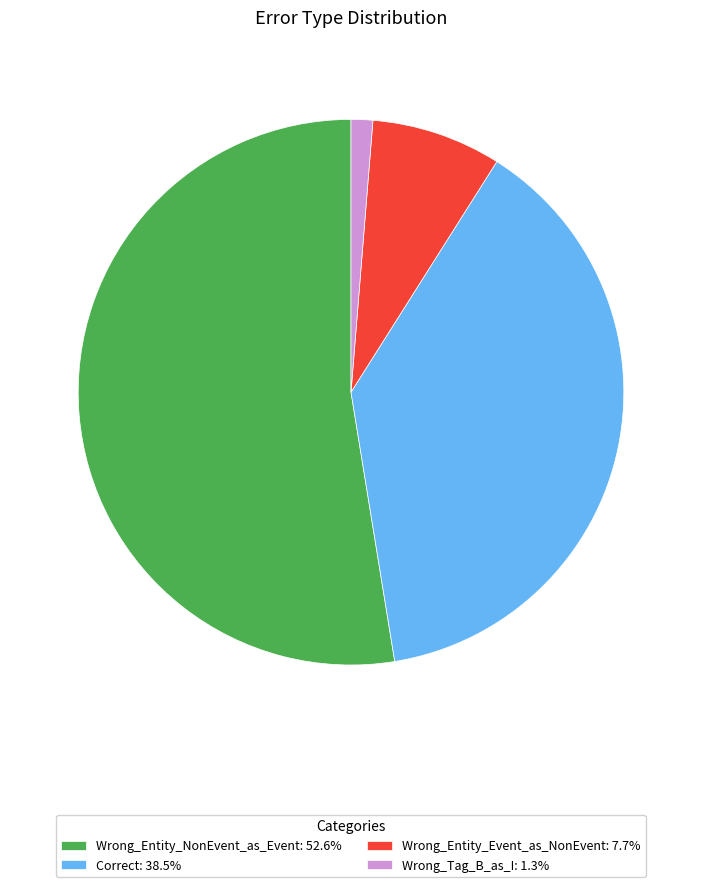

Is the sum of Wrong_Entity_NonEvent_as_Event: 52.6% and Wrong_Tag_B_as_I: 1.3% greater than half?

Yes